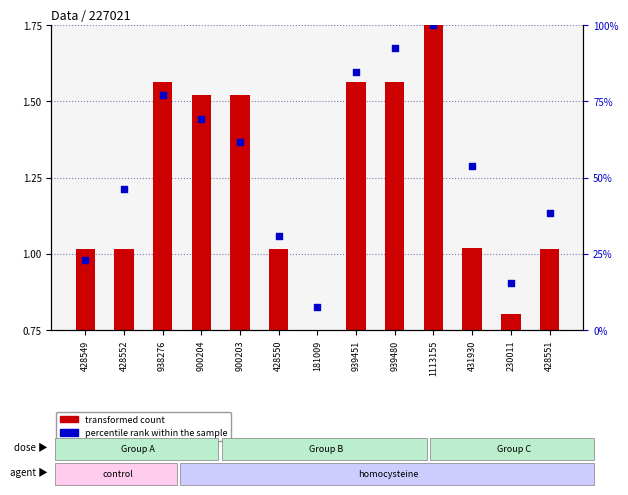

What are all the series names shown in the legend?

transformed count, percentile rank within the sample